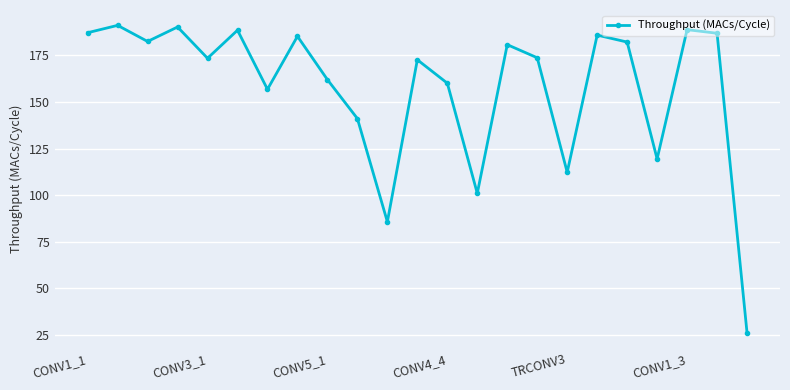

What is the average value?

158.0